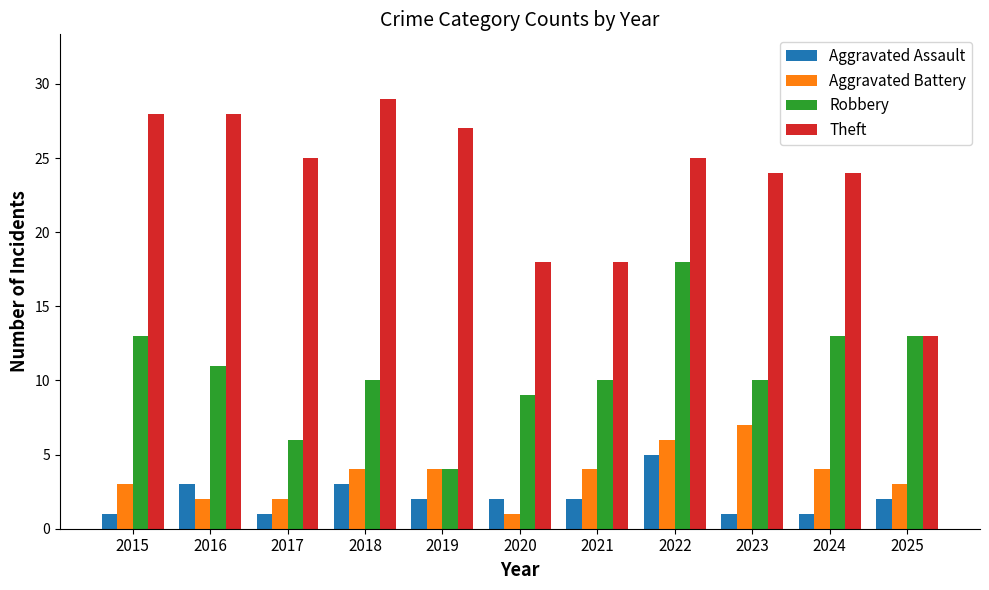

Which series has the largest range (max minus min)?

Theft